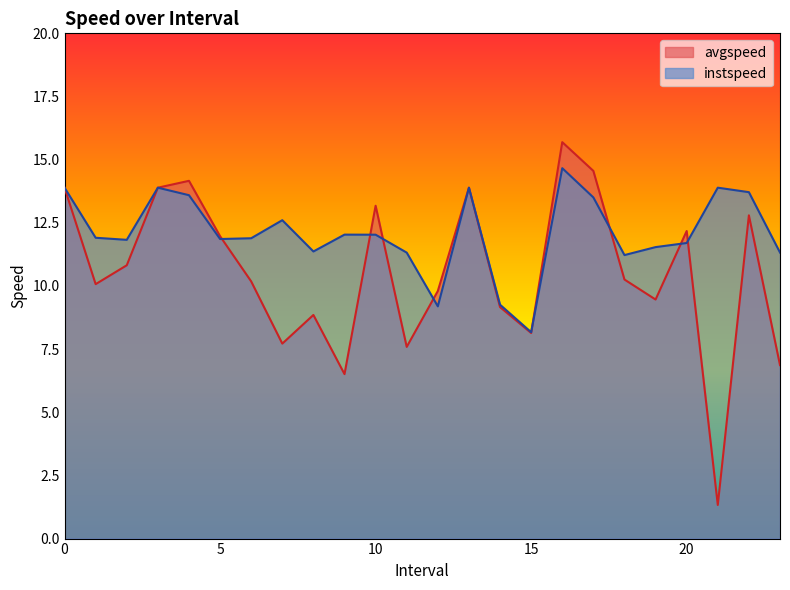

What is the approximate value of instspeed at 14.0?

9.3